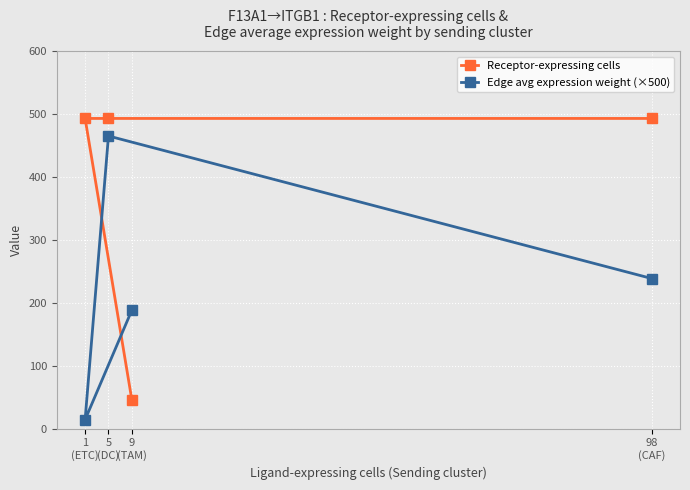

At how many categories does at least one series exceed 284?

3